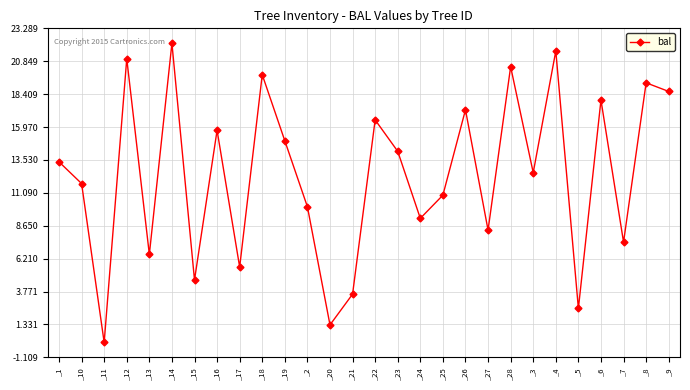

Rank the categories by value from highest to lowest.

_14, _4, _12, _28, _18, _8, _9, _6, _26, _22, _16, _19, _23, _1, _3, _10, _25, _2, _24, _27, _7, _13, _17, _15, _21, _5, _20, _11